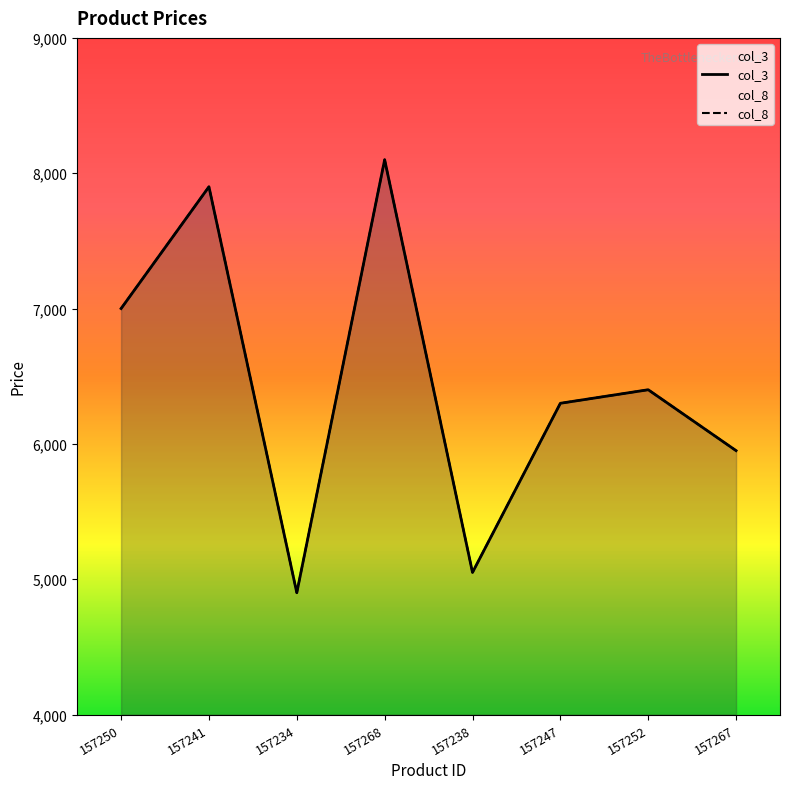

What is the total value across all series at 157268?

16200